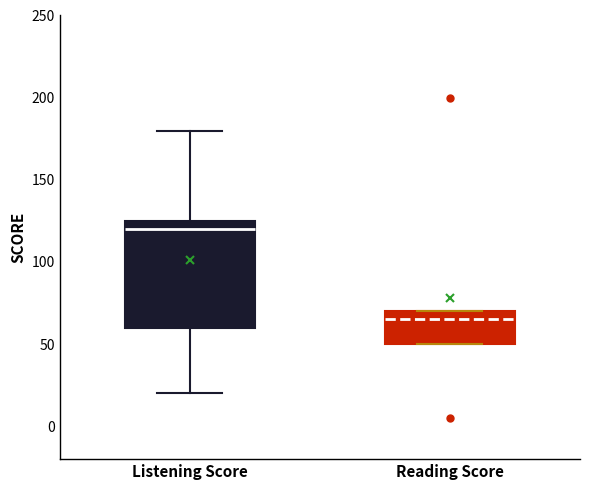

Reading left to right, transcribe this box plot: for each box, give where its median line is, the range the box spans, and where its two whiskers end, as read against the y-axis. The values are not printed on the chart, so give them approximately, as read against the axis.

Listening Score: median 120, box 60 to 125, whiskers 20 to 180
Reading Score: median 65, box 50 to 70, whiskers 50 to 70